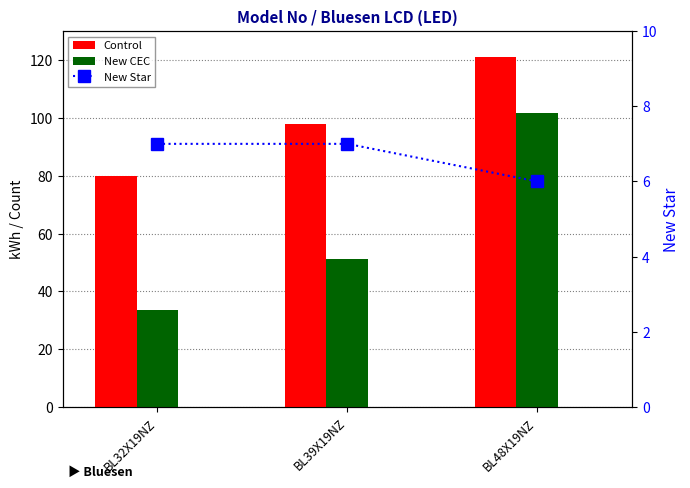

Is the value of Control at BL48X19NZ greater than the value of New CEC at BL32X19NZ?

Yes